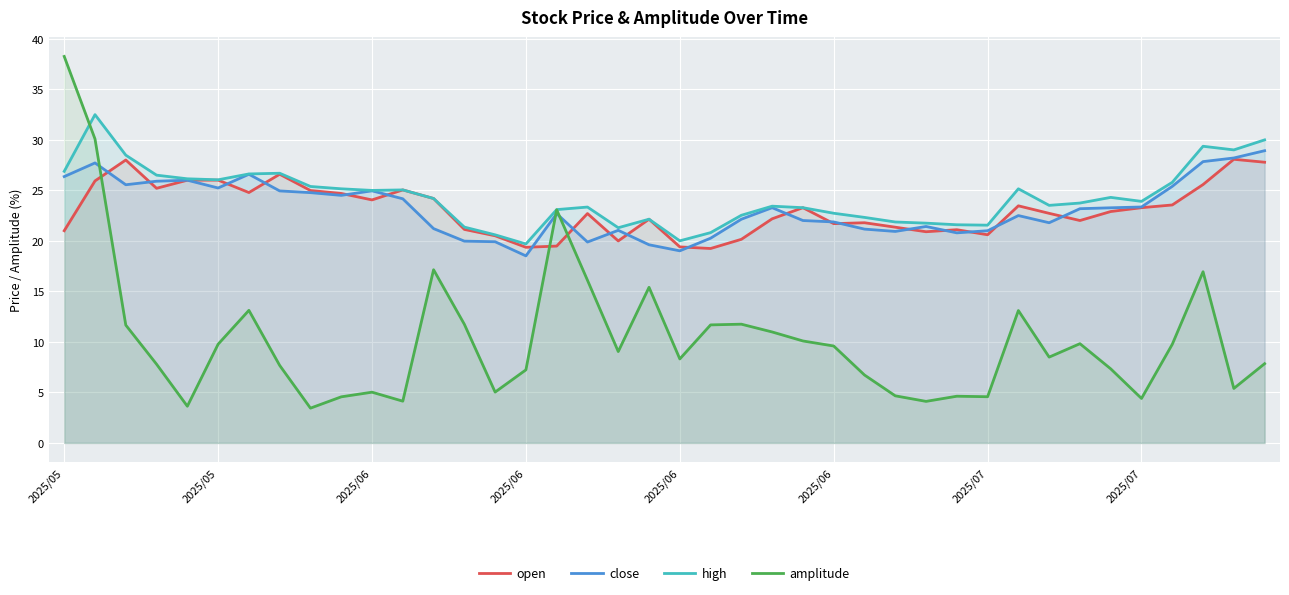

Between 18 and 26, which series saw the biggest shift?

amplitude